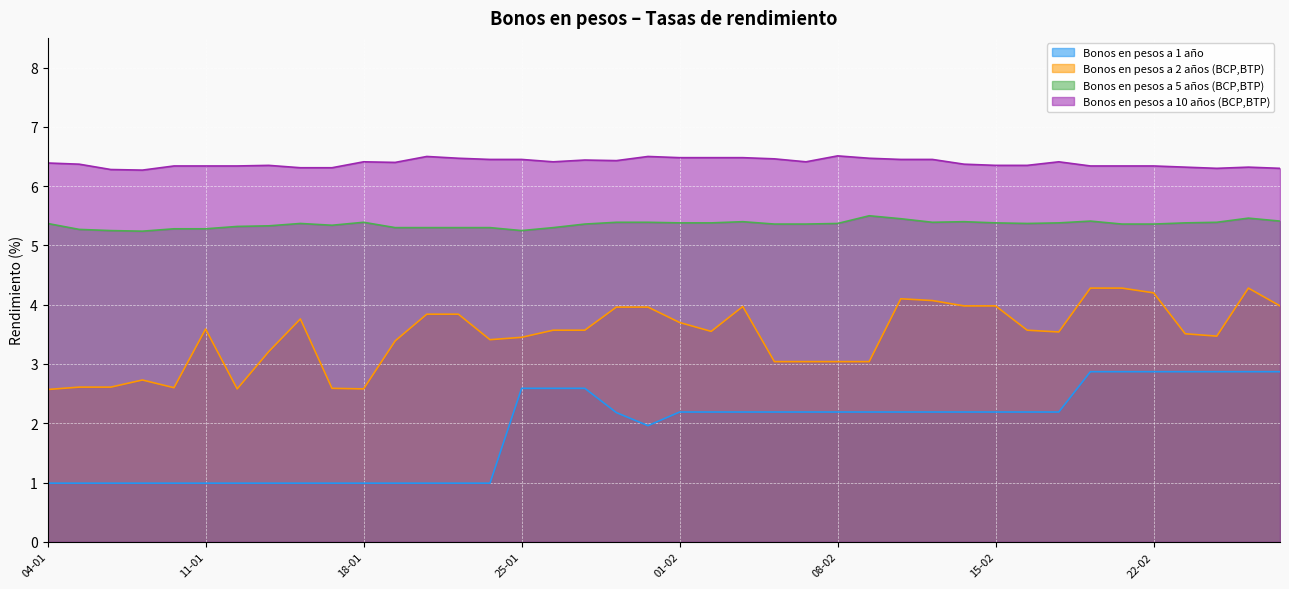

At which label does Bonos en pesos a 2 años (BCP,BTP) first exceed 3?

11-01